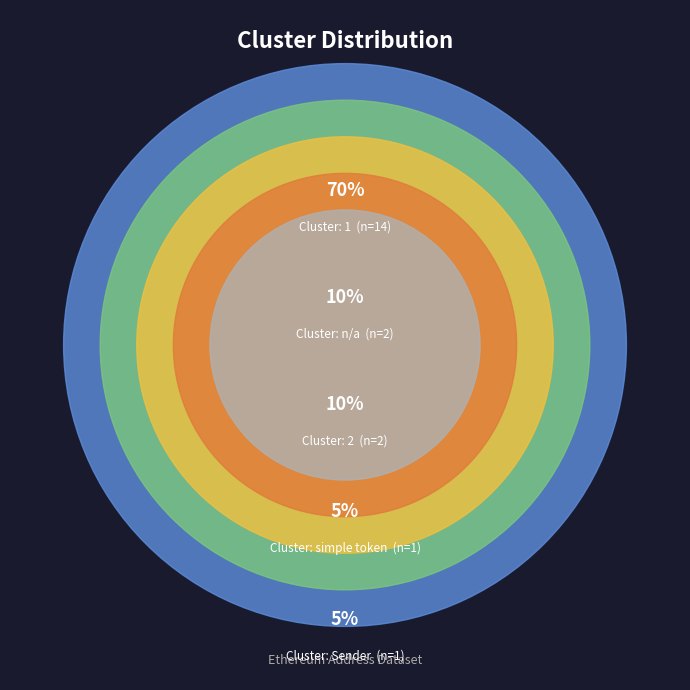

What percentage do n/a and simple token together represent?

15.0%